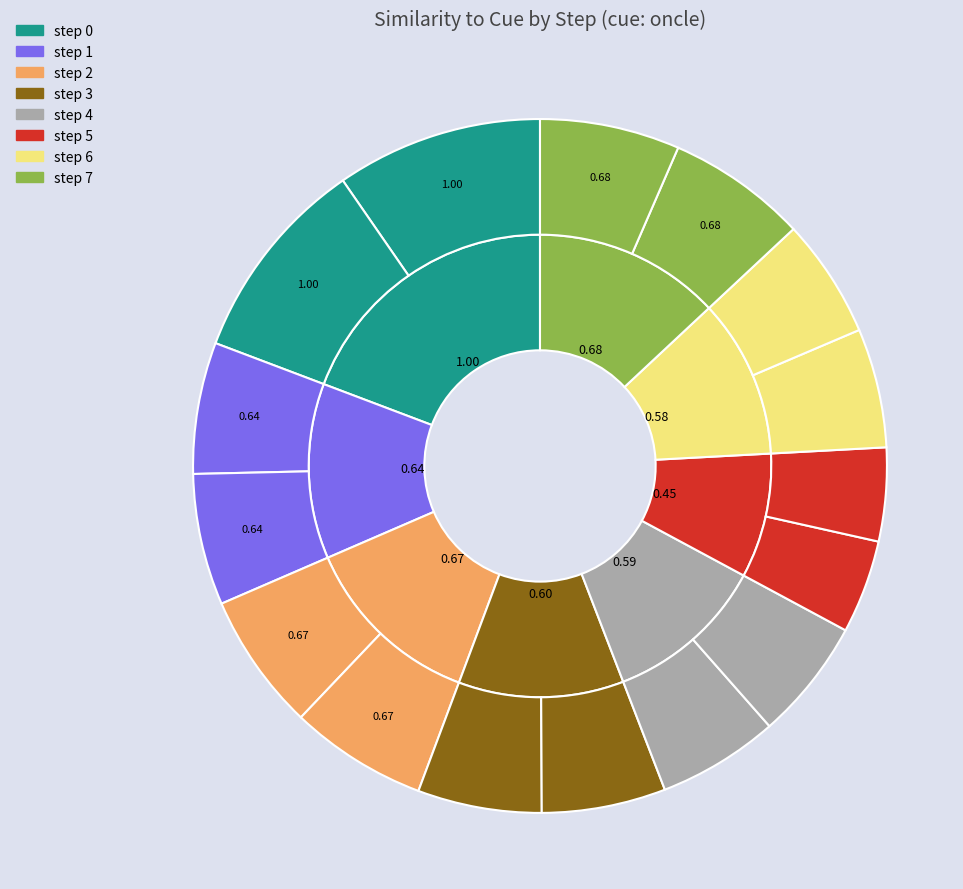

What is the change in value from 1 to 4?

-0.1